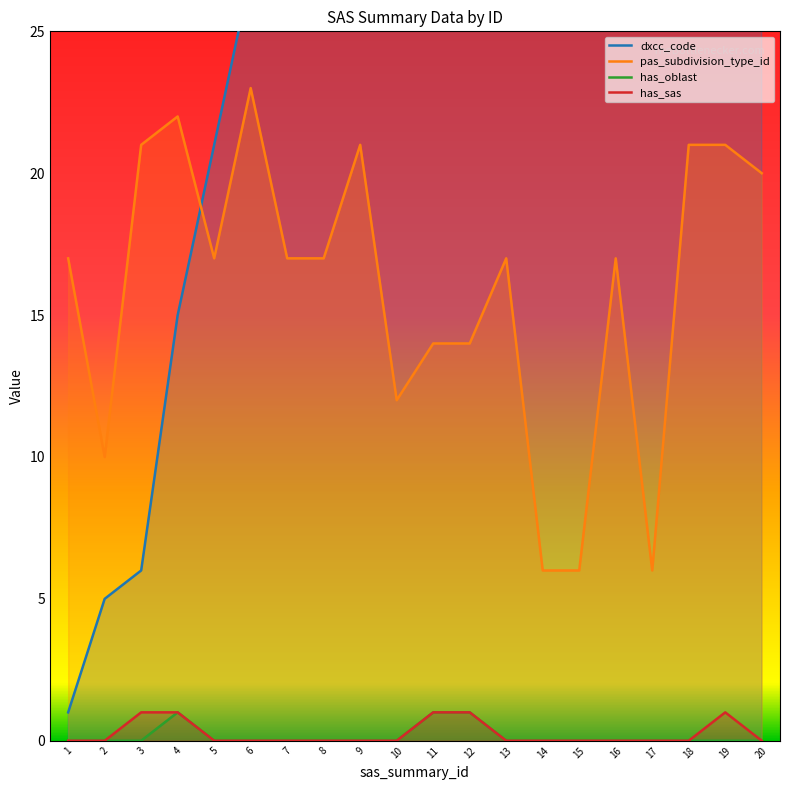

Is the value of pas_subdivision_type_id at 4 greater than the value of has_sas at 4?

Yes